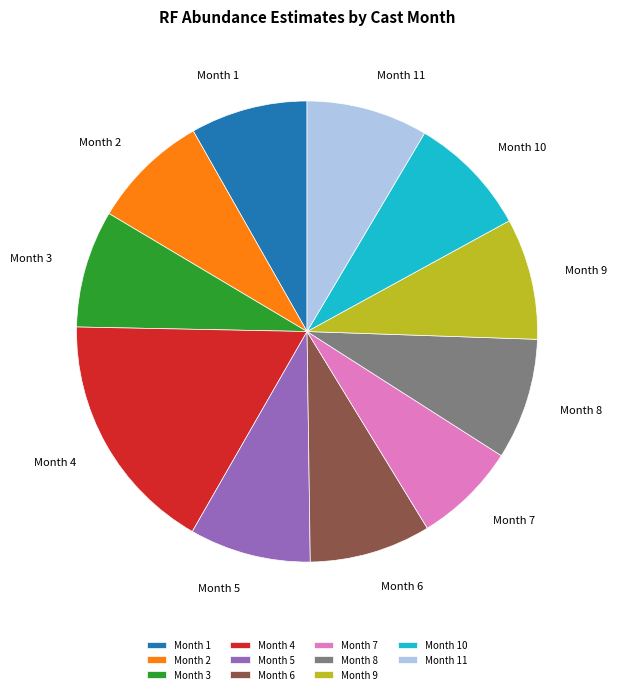

Is it true that Month 7 is 7% of the pie?

True